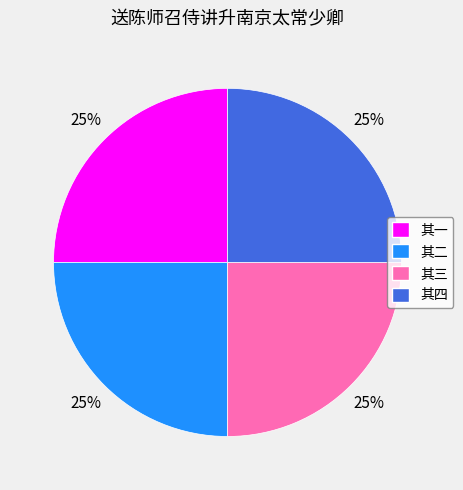

To the nearest percent, what portion does 其一 represent?

25%